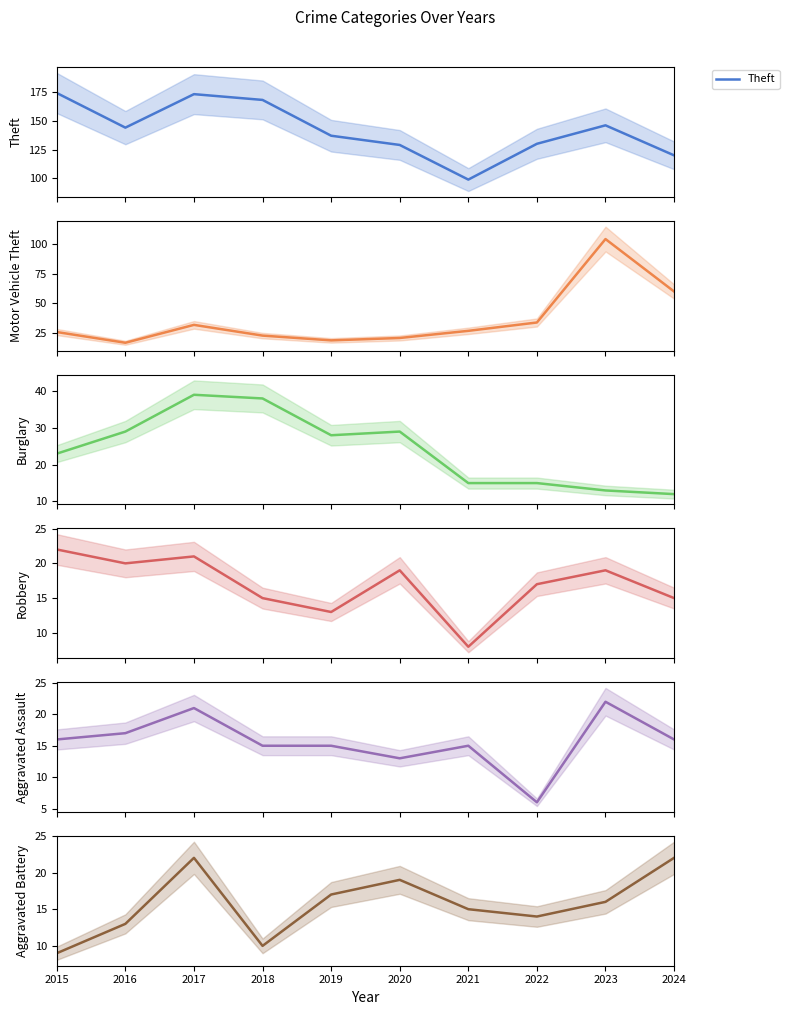

At how many categories does at least one series exceed 110?

9